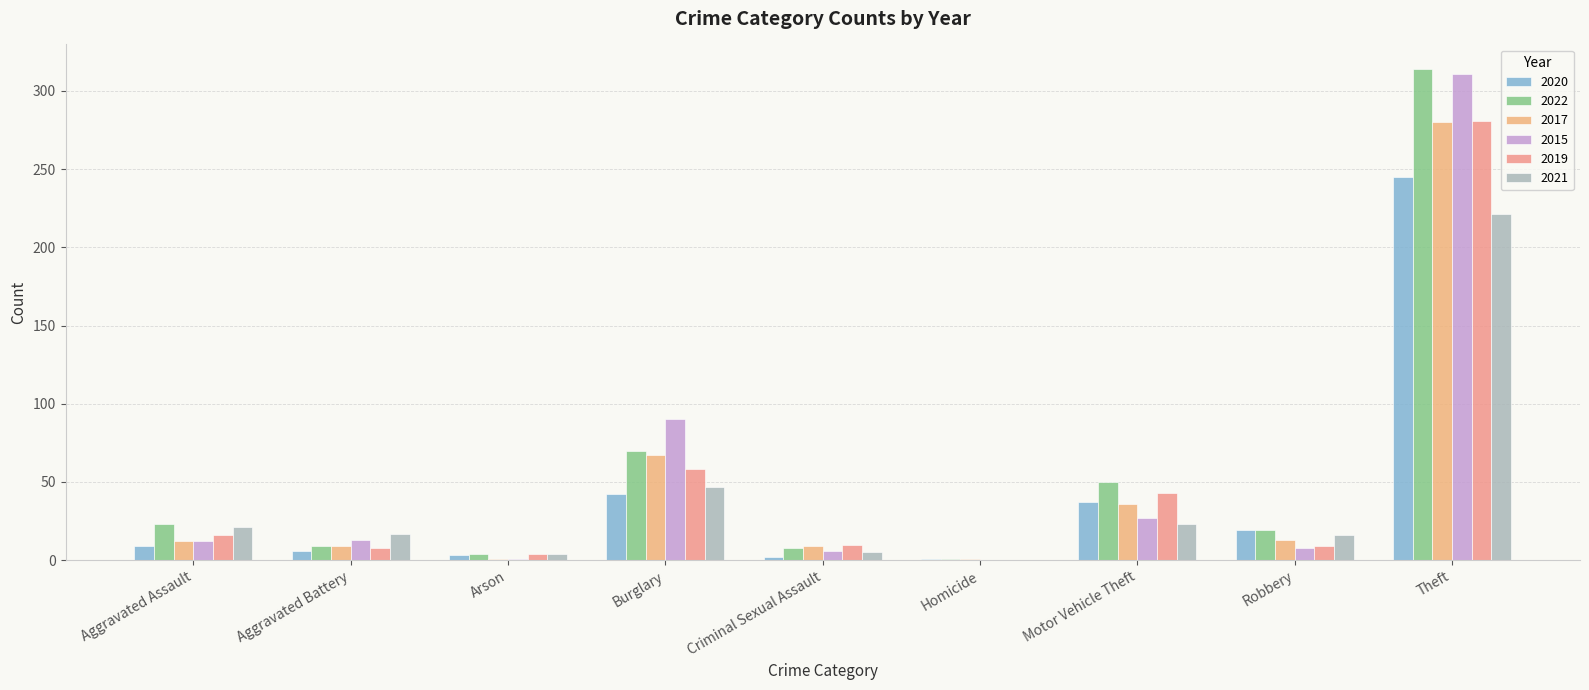

Where does the 2015 series first go above 12?

Aggravated Battery